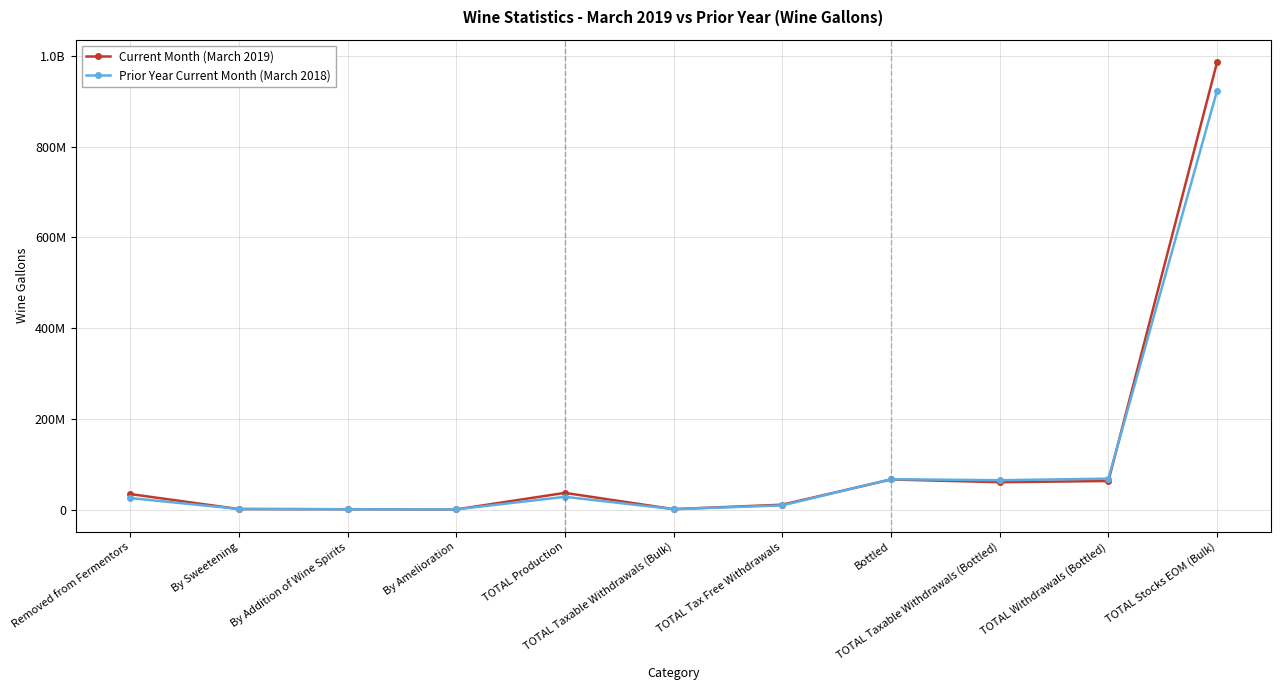

Does the chart have visible grid lines?

Yes